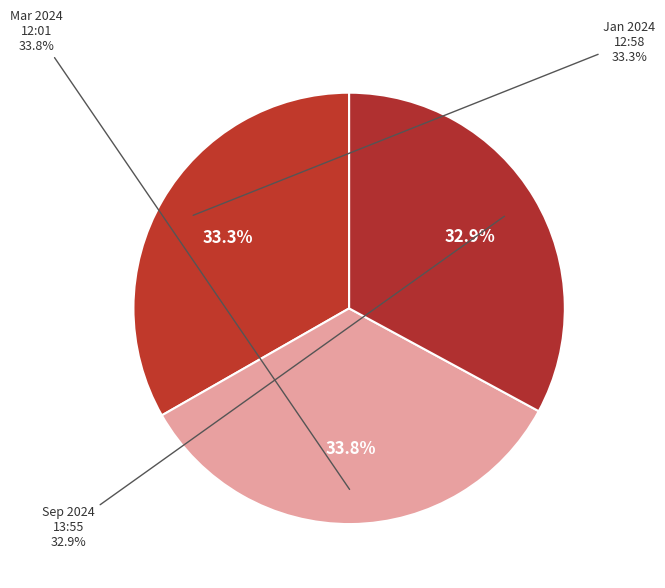

Count the number of slices in the pie.

3